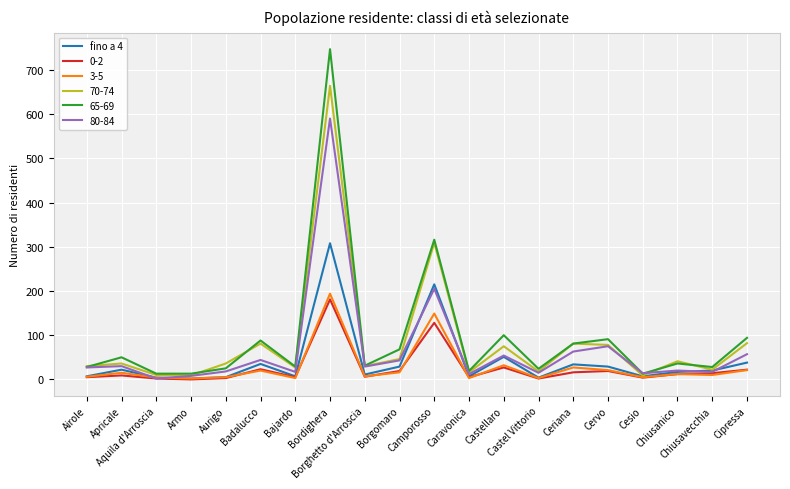

What is the greatest value displayed?

747